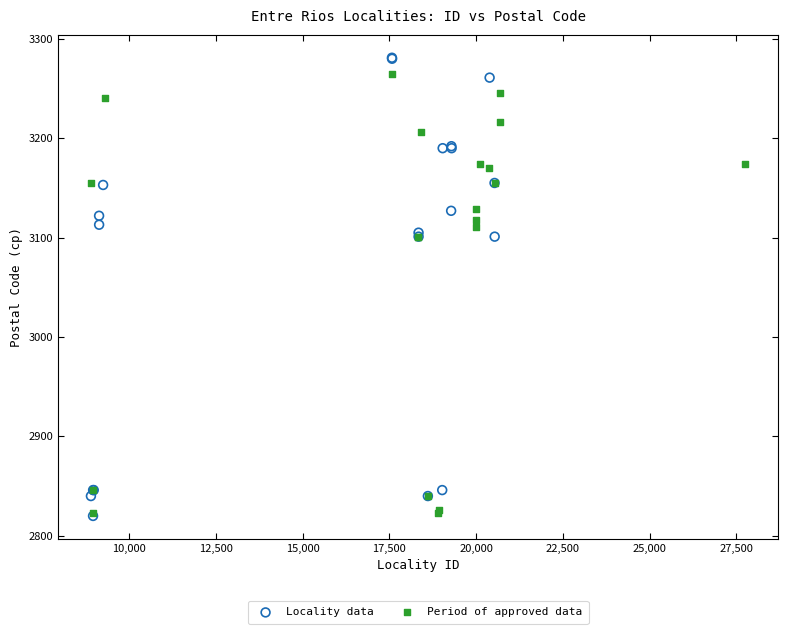

What are all the series names shown in the legend?

Locality data, Period of approved data